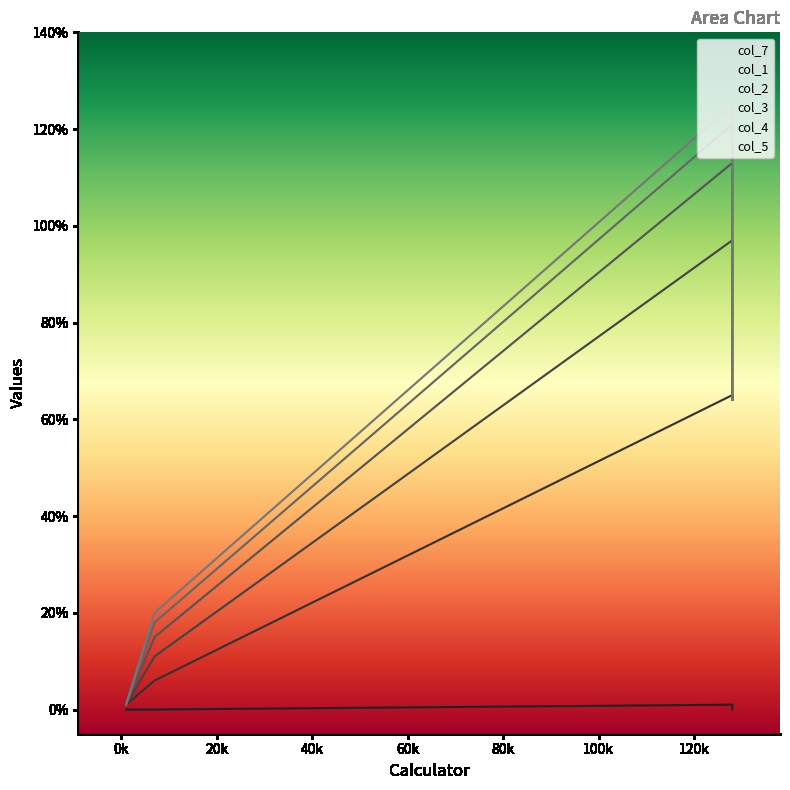

At 1, list the series in order from smallest to largest.

col_7, col_2, col_3, col_4, col_5, col_1